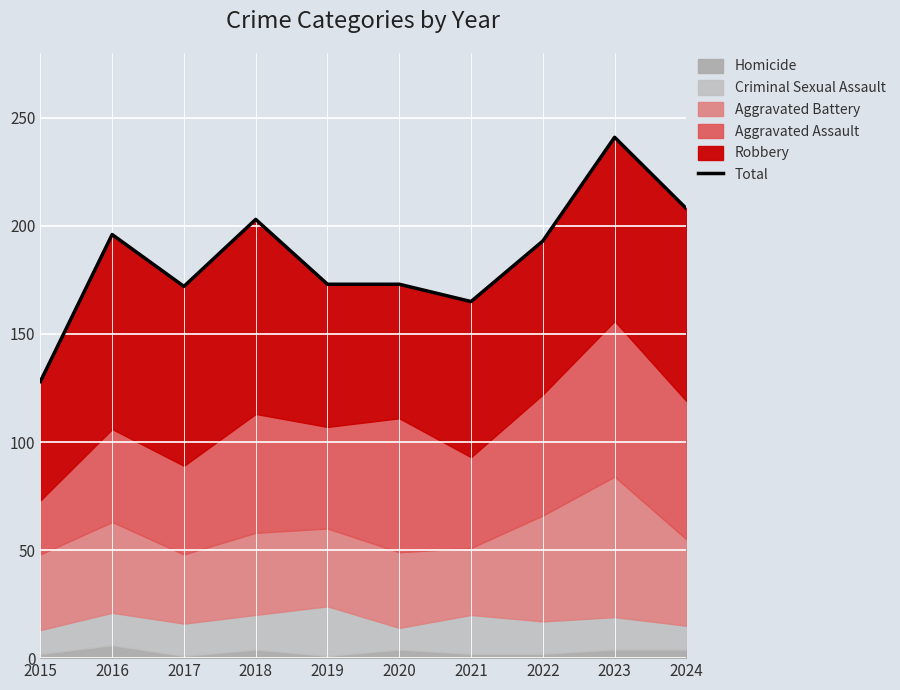

List the labels in order of value, smallest first.

2015, 2021, 2017, 2019, 2020, 2022, 2016, 2018, 2024, 2023